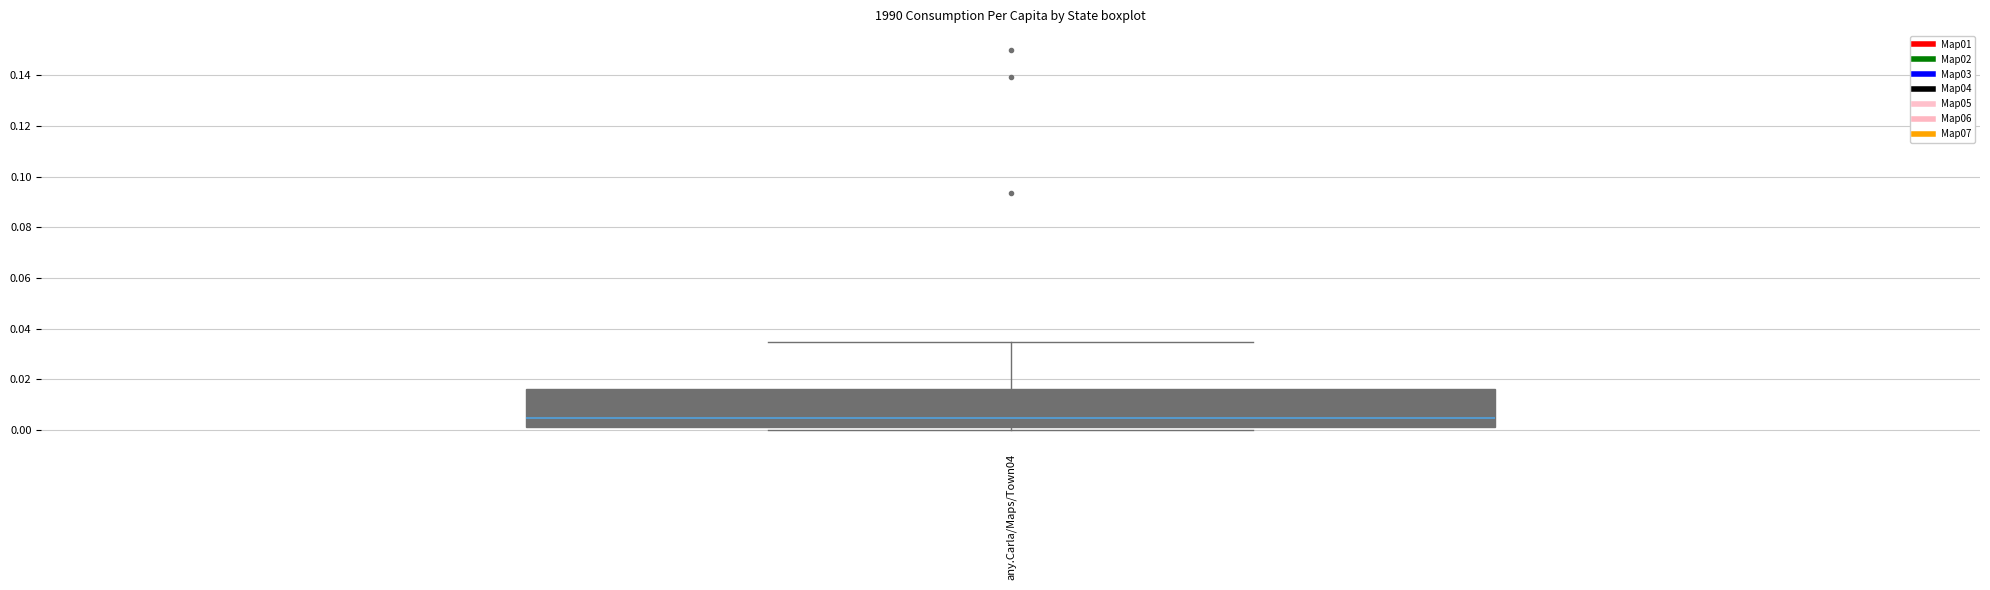

Transcribe this box plot: give where the median line is, the range the box spans, and where the two whiskers end, as read against the y-axis. The values are not printed on the chart, so give them approximately, as read against the axis.

median 0.004, box 0.002 to 0.016, whiskers 0.000 to 0.034